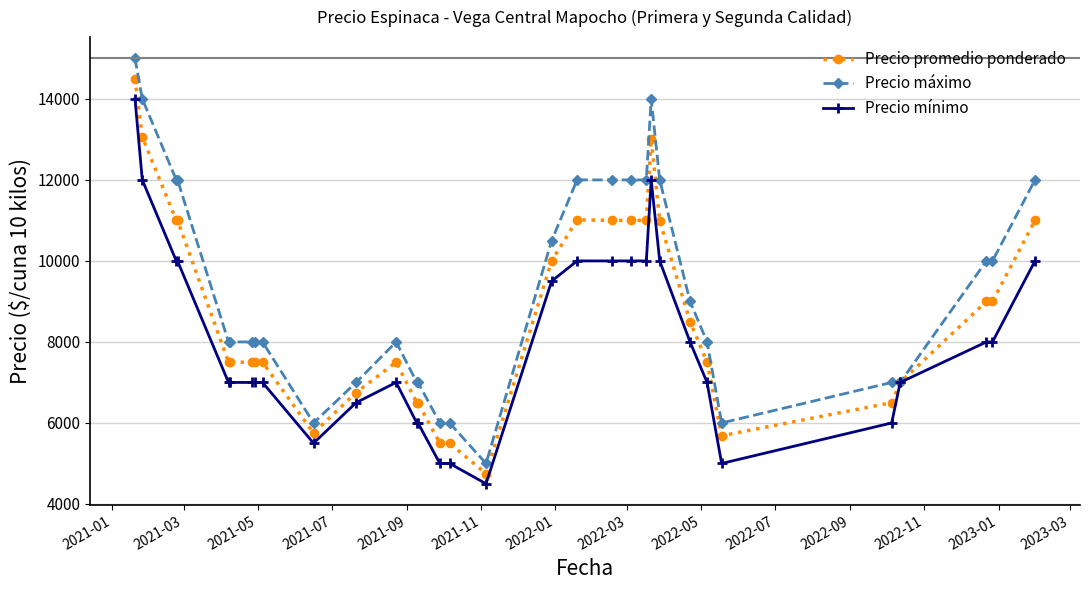

What is the value of the Precio máximo point at the 25th from the left?

9000.0